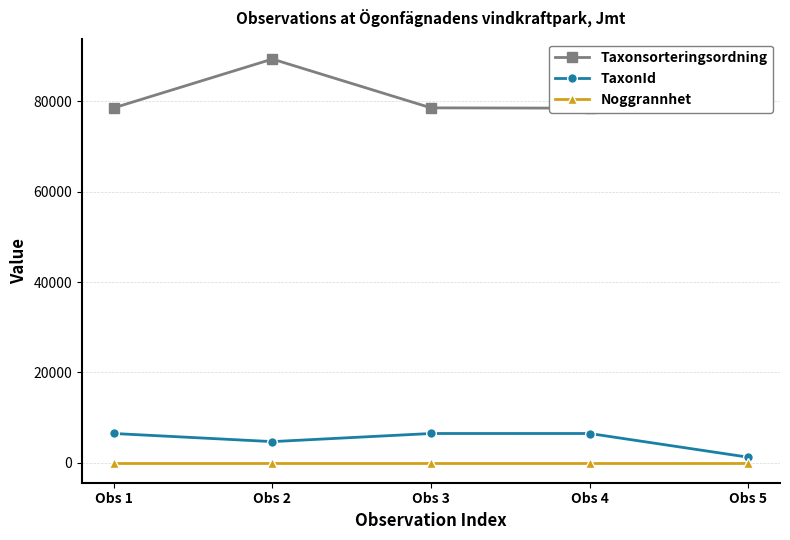

How many data points in TaxonId are less than 6456?

2